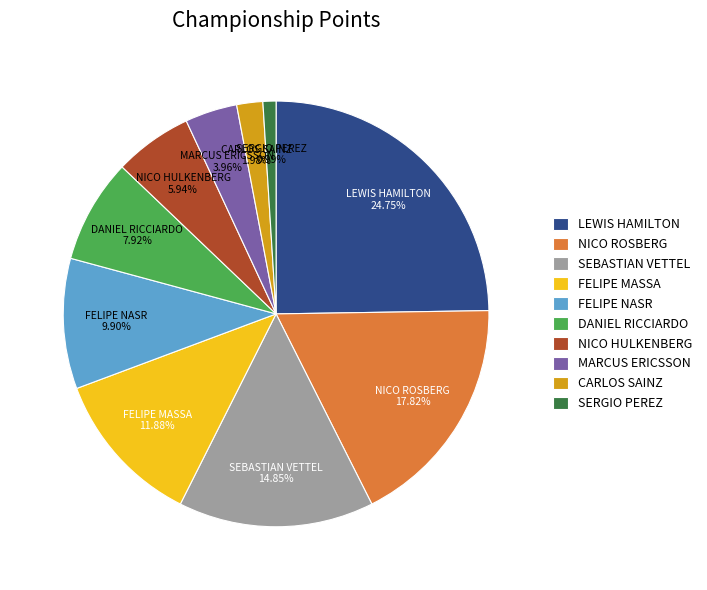

How many slices are in this pie chart?

10